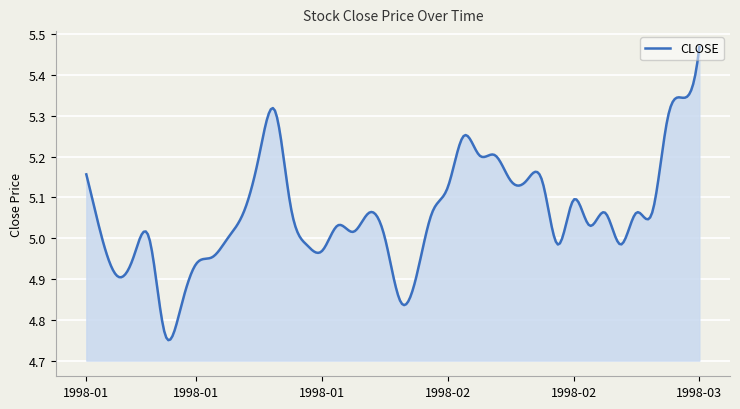

How many points are lower than both their immediate neighbors (excluding endpoints)?

8